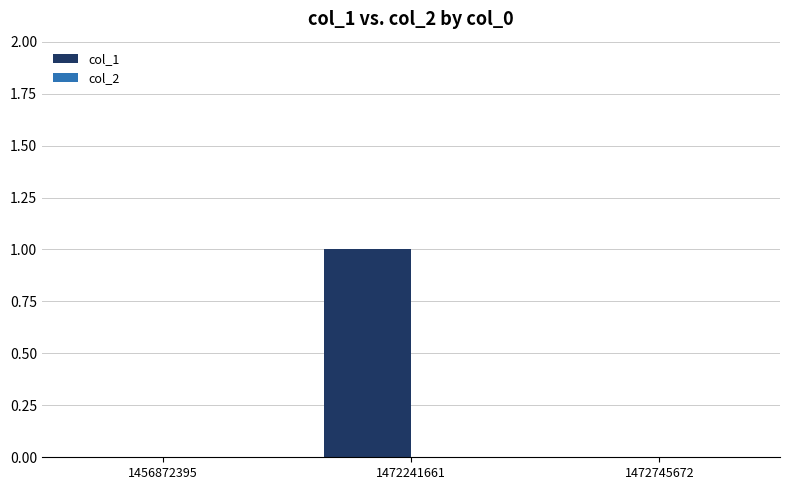

How many data points does each series have?

3